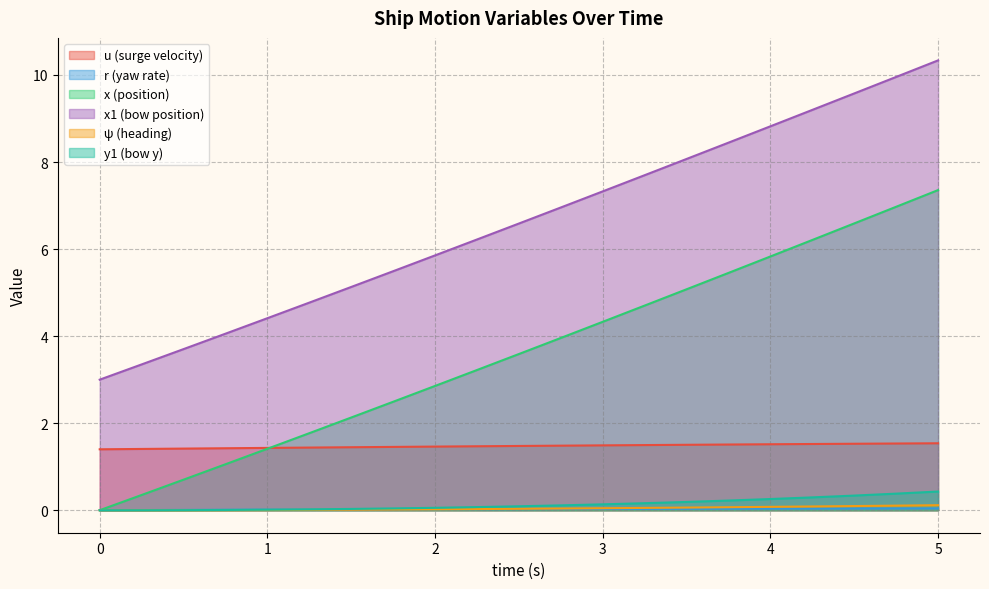

What is the difference between the second highest and minimum values in the y1 series?

0.4